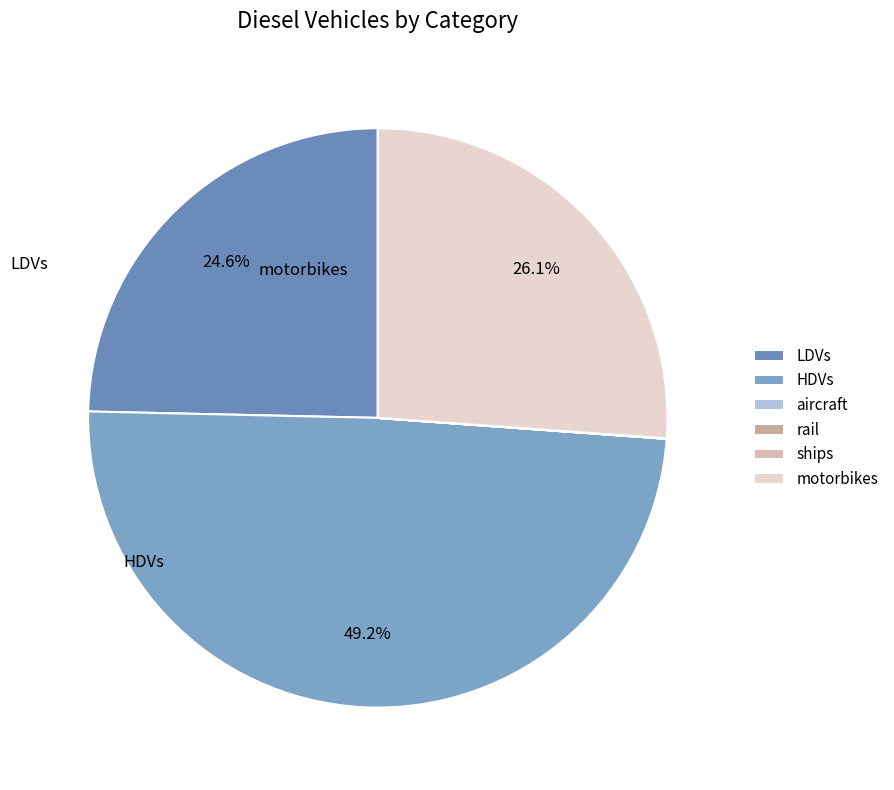

To the nearest percent, what is the difference between the largest and smallest slice percentages?

49%